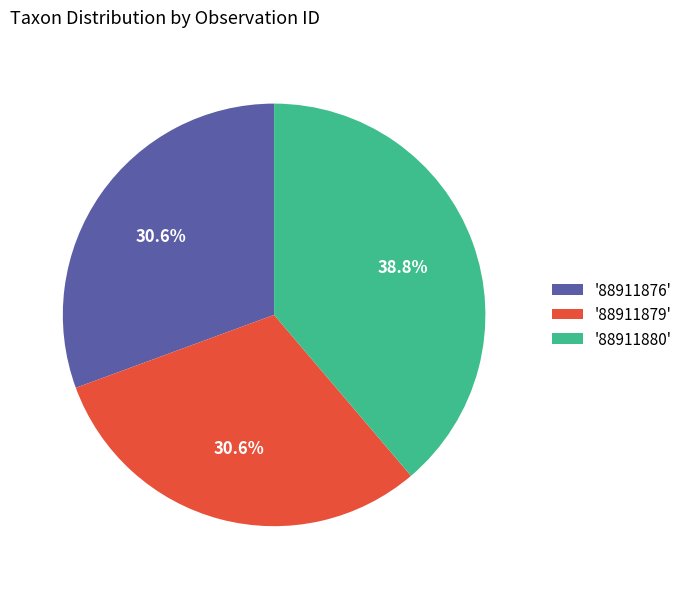

Is there any slice that represents more than half of the pie?

No